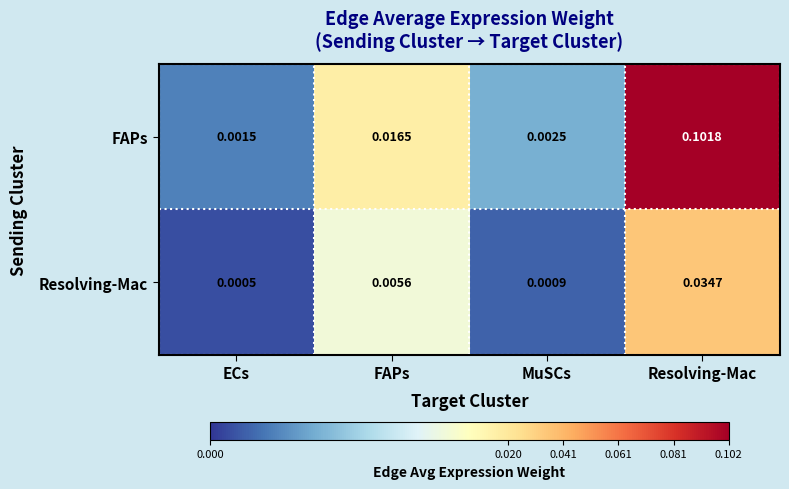

How many data points does each series have?

4